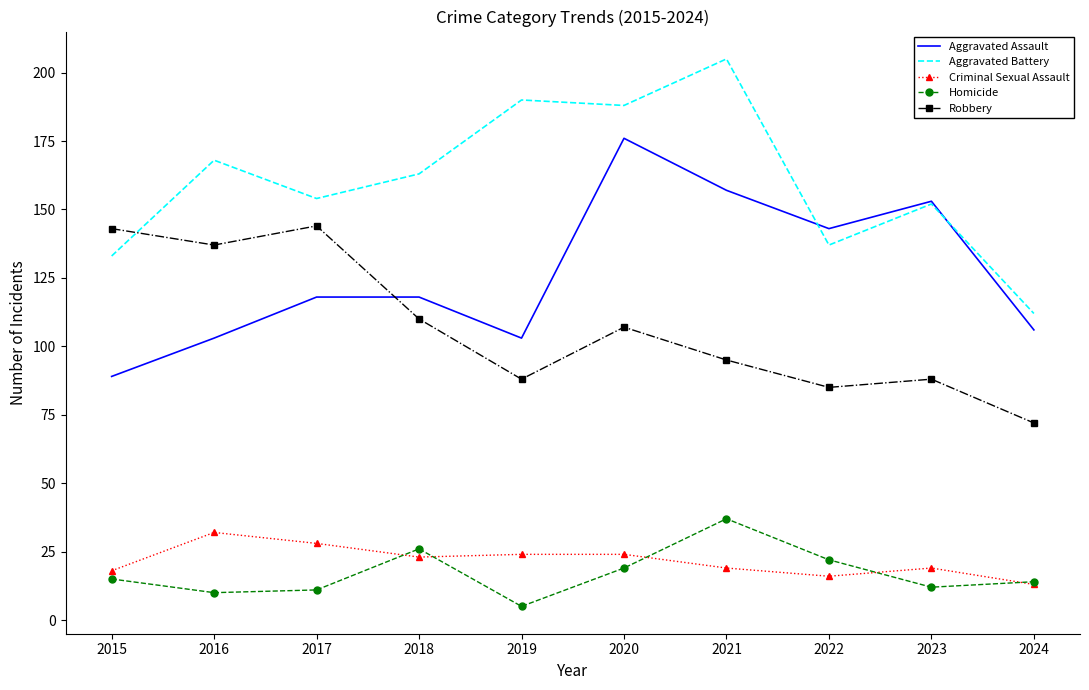

What value does the Aggravated Assault series have at 2024?

106